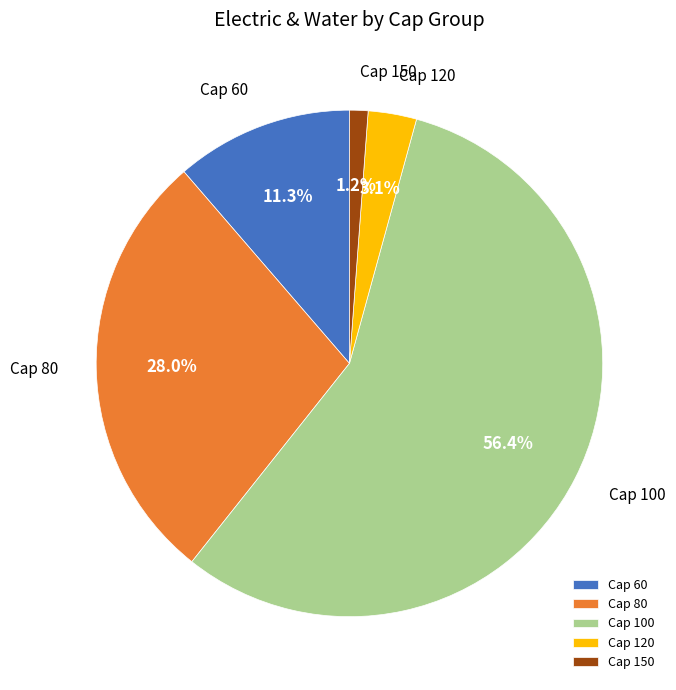

Is the sum of Cap 150 and Cap 60 greater than half?

No